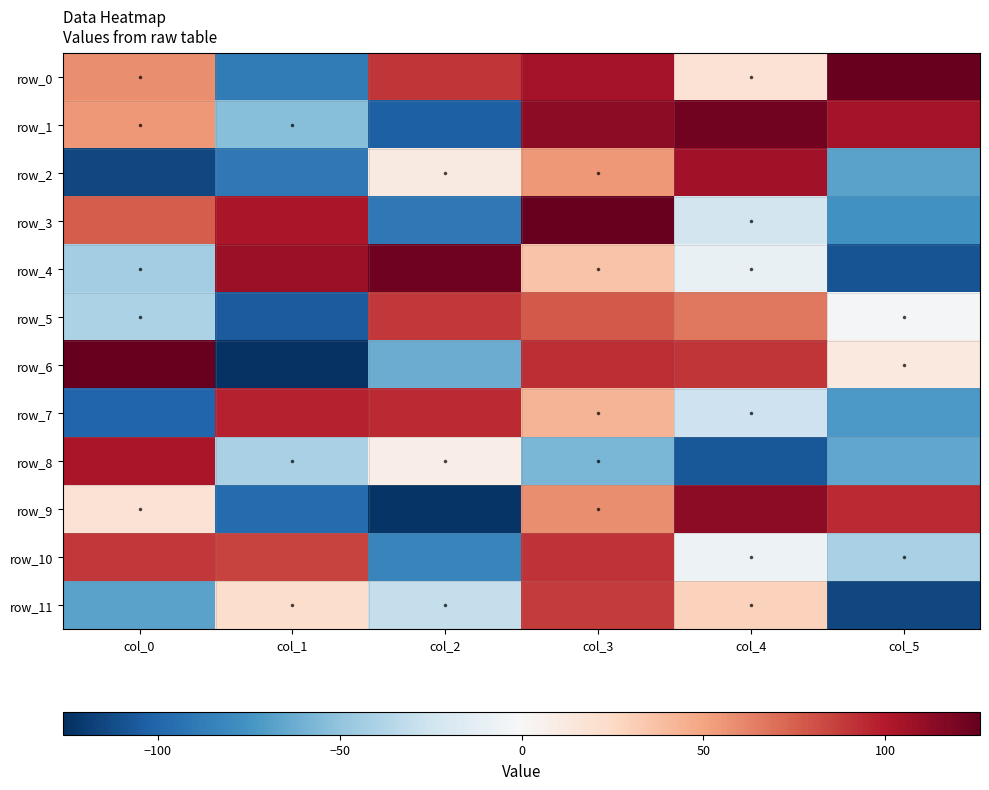

Where does the row_0 series first go above 90?

col_3